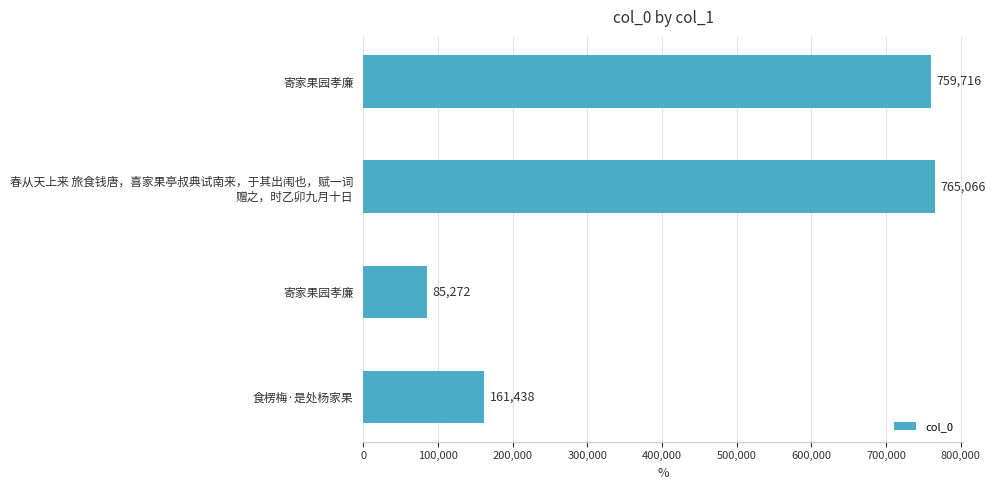

Count the number of categories in the chart.

4